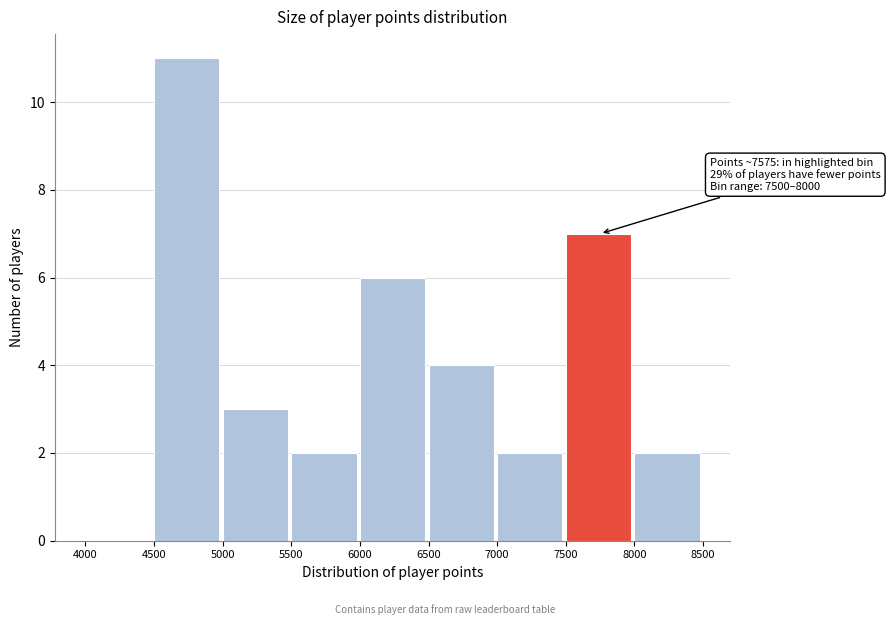

Over which range of the x-axis is the bar tallest?

4500 to 5000